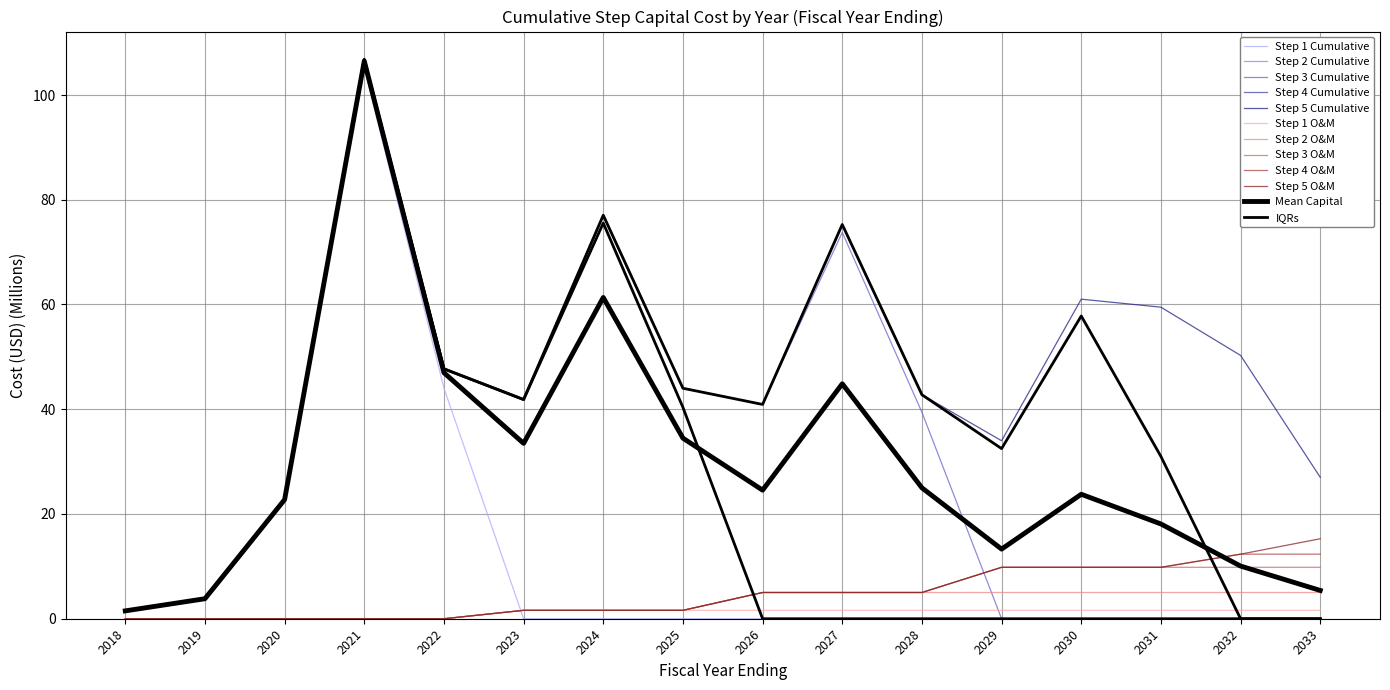

Which series has the largest total across all categories?

Step 5 Cumulative